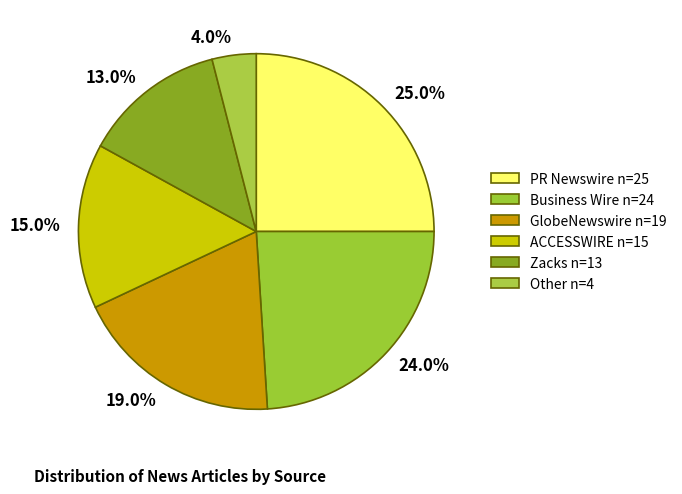

What percentage is the GlobeNewswire slice, to the nearest percent?

19%